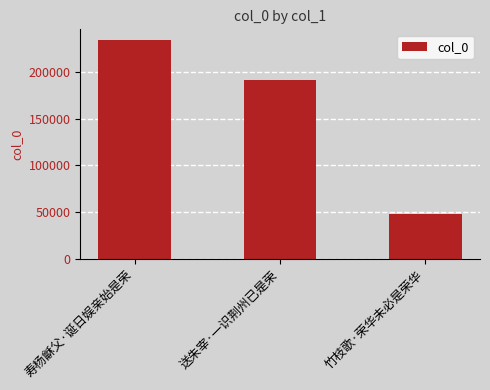

What is the change in value from 送朱宰·一识荆州已是荣 to 竹枝歌·荣华未必是荣华?

-144002